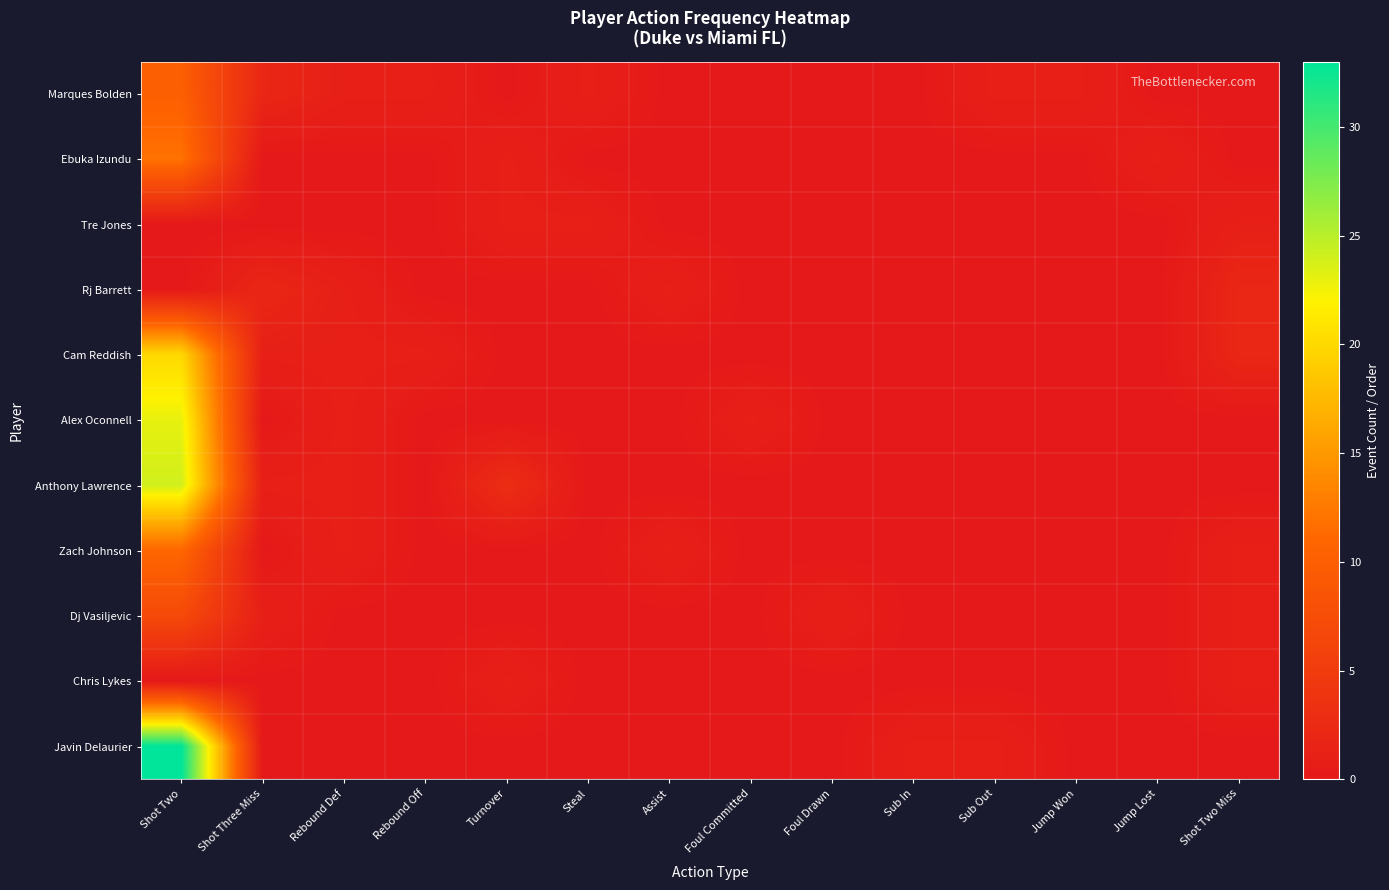

At how many categories does at least one series exceed 5?

1